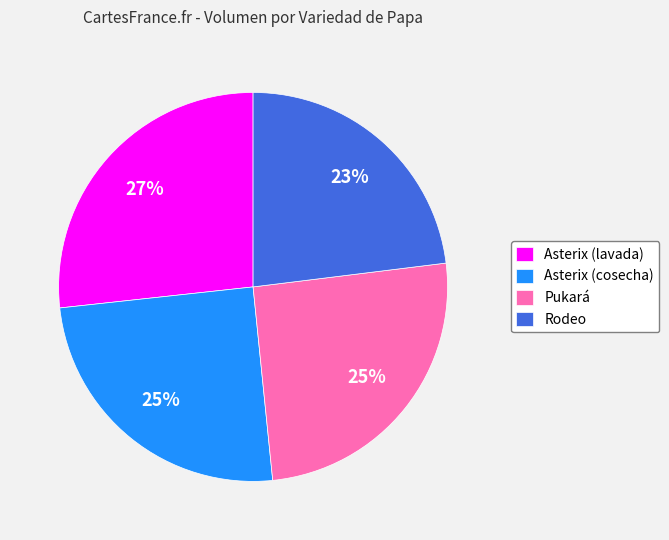

Approximately how many times larger is the value at Asterix (lavada) compared to Asterix (cosecha)?

1.1